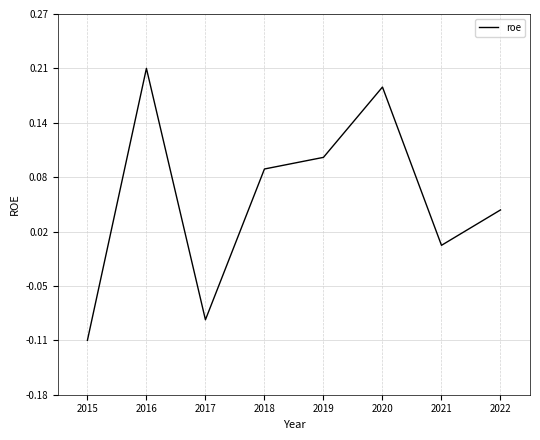

What is the value of the 4th point from the left?

0.1